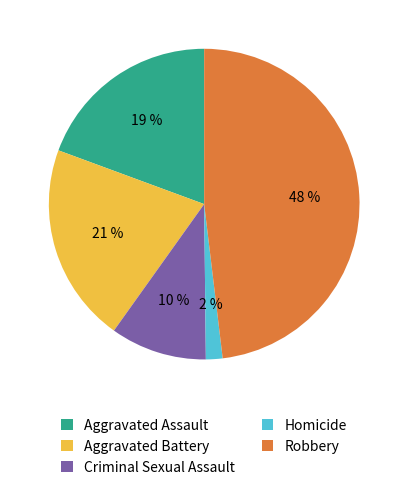

The Criminal Sexual Assault slice represents 22% of the pie. True or false?

False